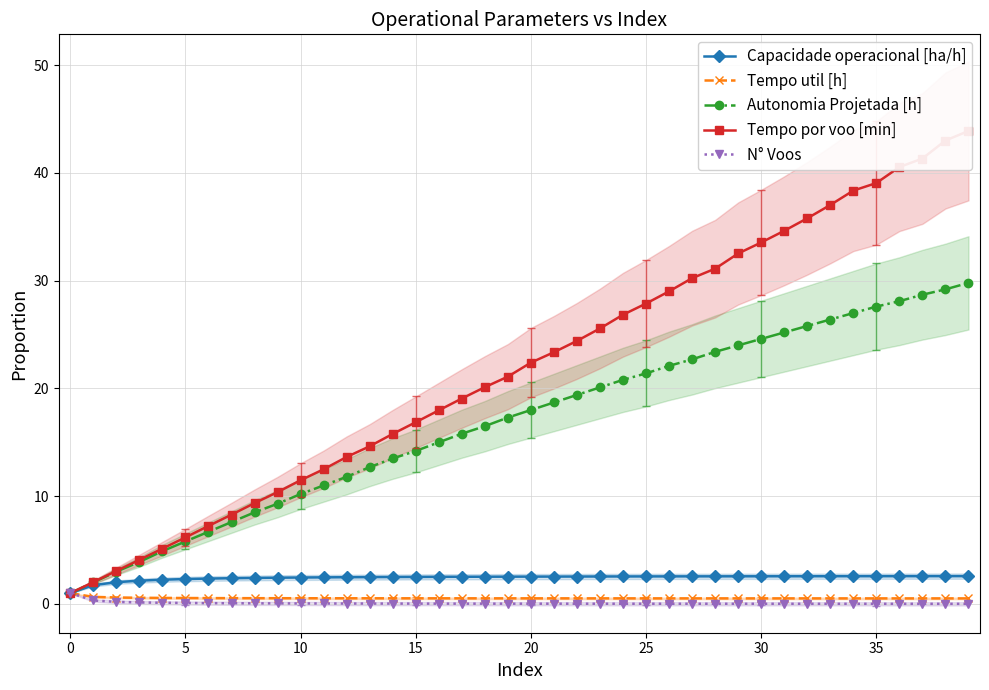

The value of N° Voos at 20 is 0.0. True or false?

True